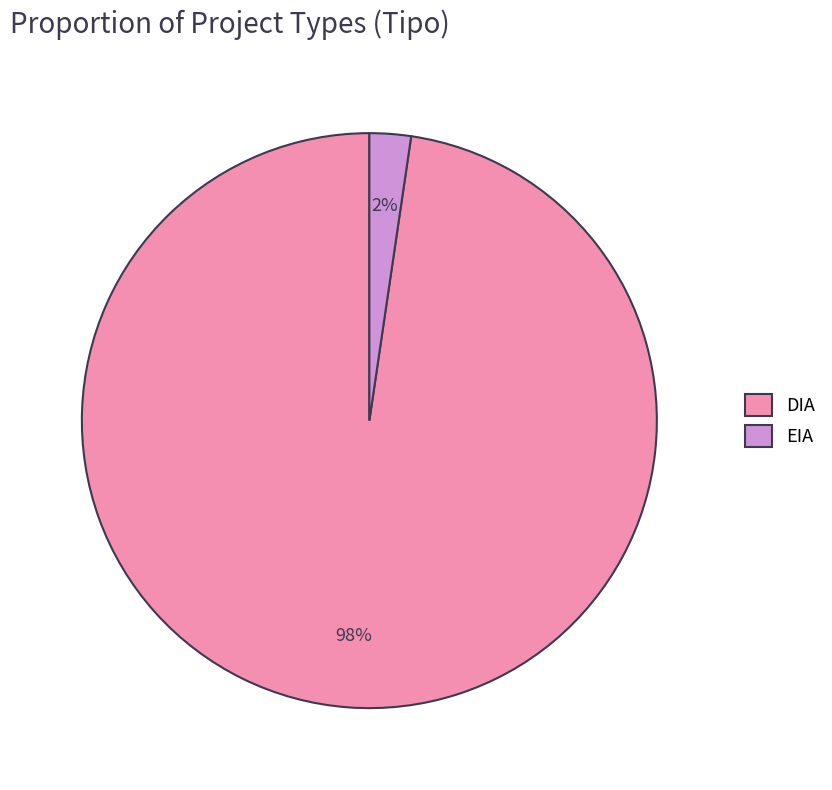

Which has a higher value, DIA or EIA?

DIA